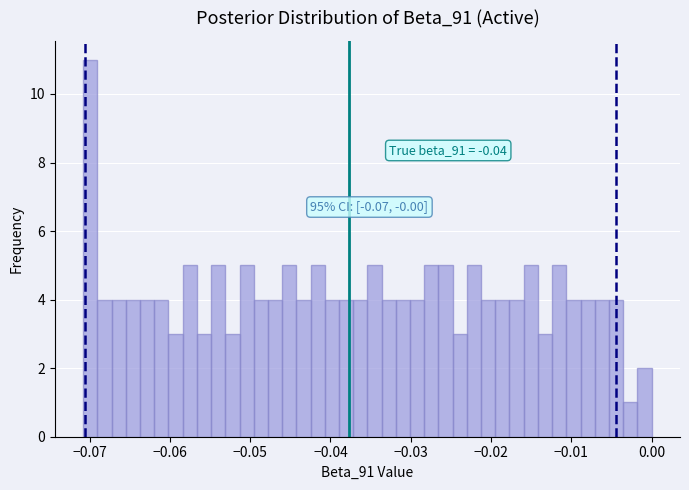

Read against the x-axis, roughly where is the centre of the tallest bar?

-0.070